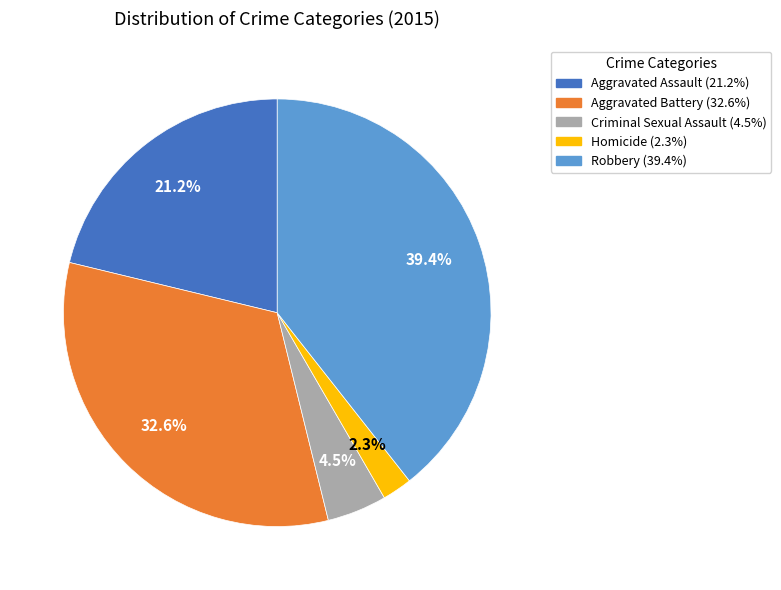

Combined, what portion of the pie is Aggravated Battery and Aggravated Assault?

53.8%